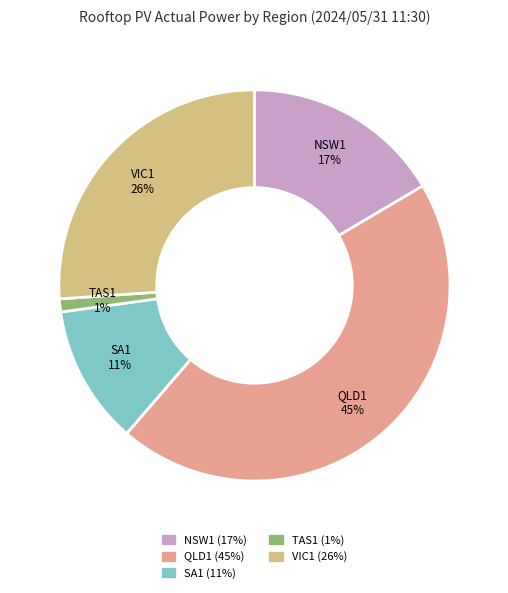

To the nearest percent, what percentage of the pie is VIC1?

26%